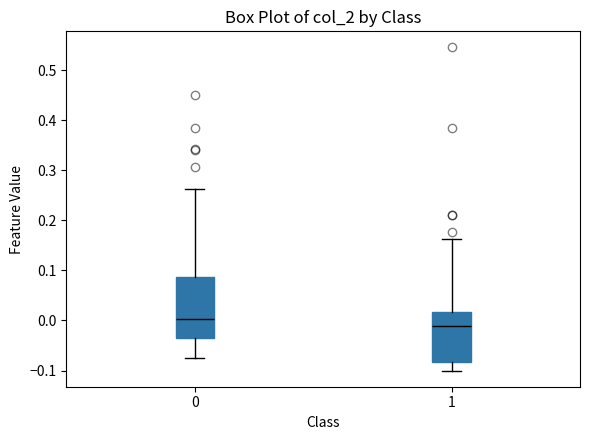

Reading left to right, transcribe this box plot: for each box, give where its median line is, the range the box spans, and where its two whiskers end, as read against the y-axis. The values are not printed on the chart, so give them approximately, as read against the axis.

0: median 0.00, box -0.04 to 0.09, whiskers -0.08 to 0.26
1: median -0.01, box -0.08 to 0.02, whiskers -0.10 to 0.16